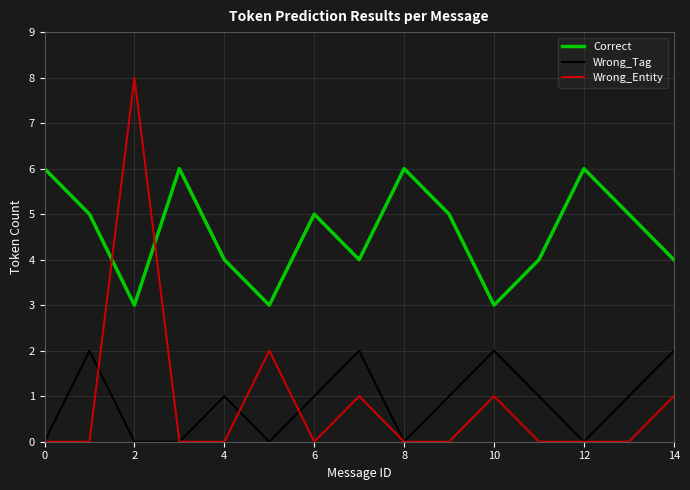

Which series has the largest range (max minus min)?

Wrong_Entity